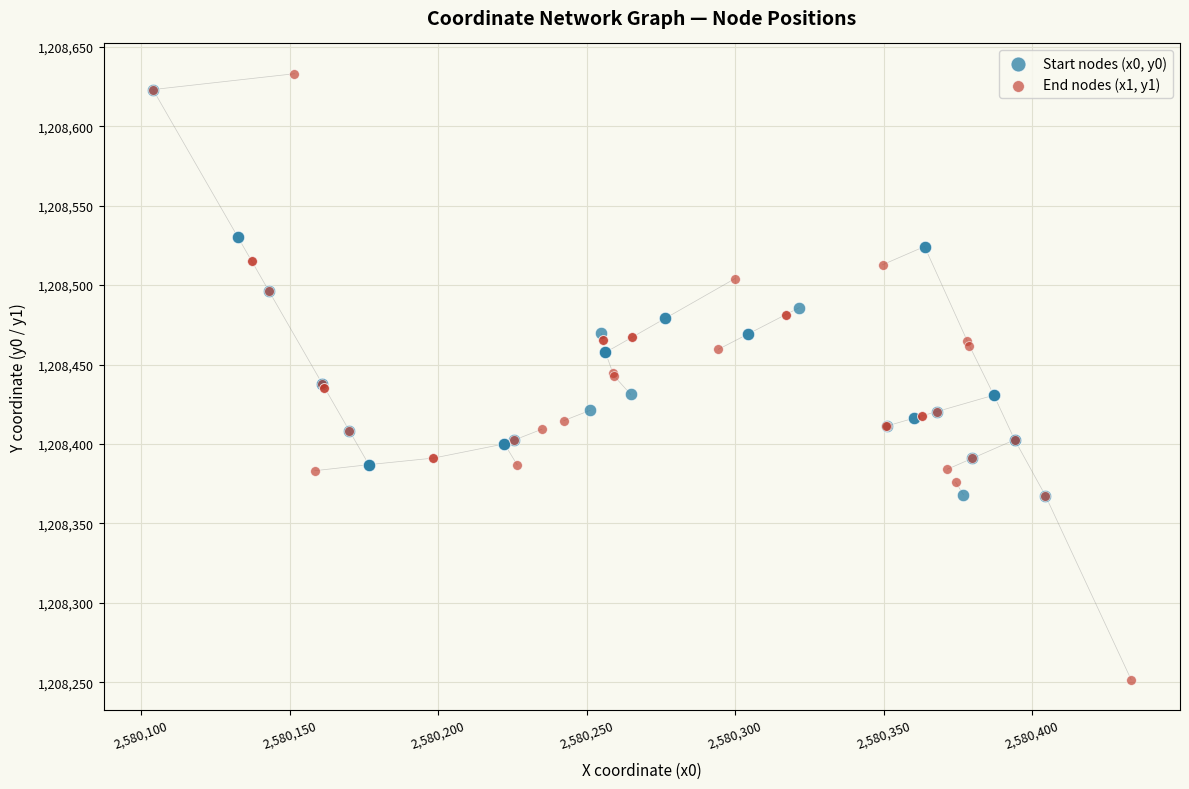

Which series contains the lowest Y value?

End nodes (x1, y1)